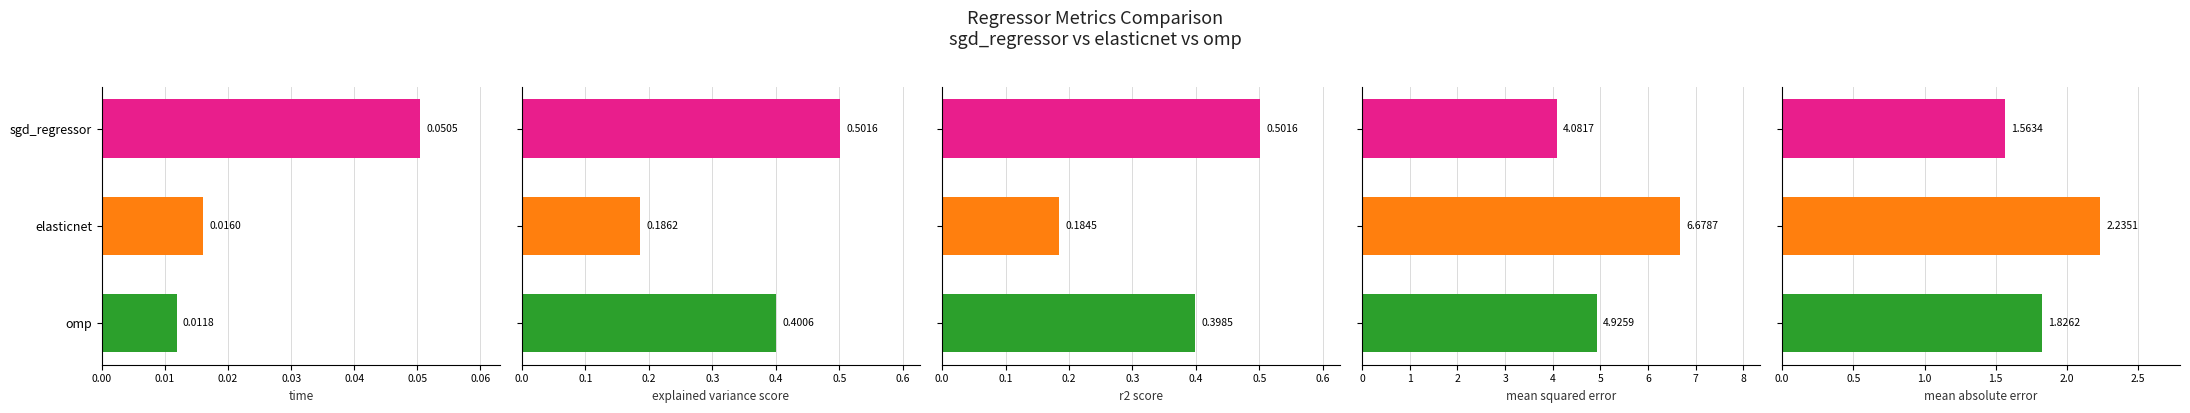

What is the sum of the r2_score values at elasticnet and omp?

0.6